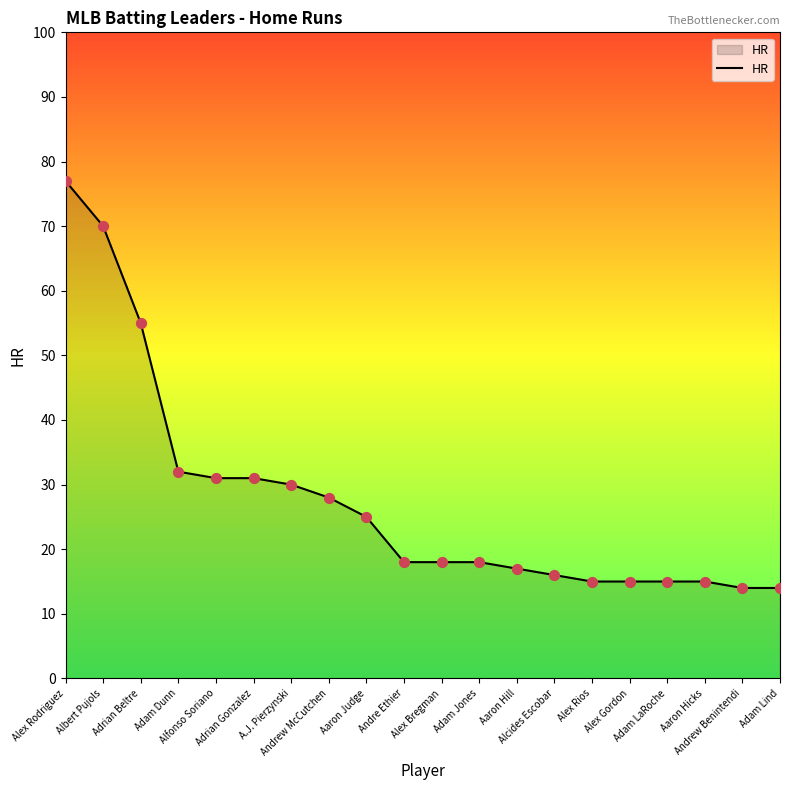

Between Alex Rodriguez and Aaron Hicks, which is larger?

Alex Rodriguez